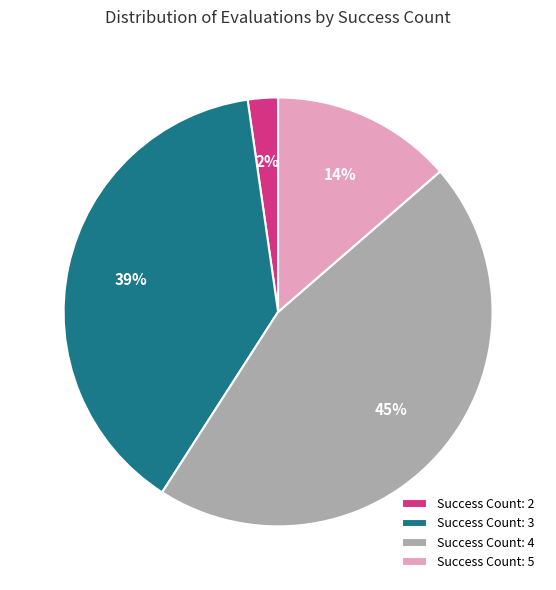

What is the ratio of the value at Success Count: 5 to the value at Success Count: 3?

0.4